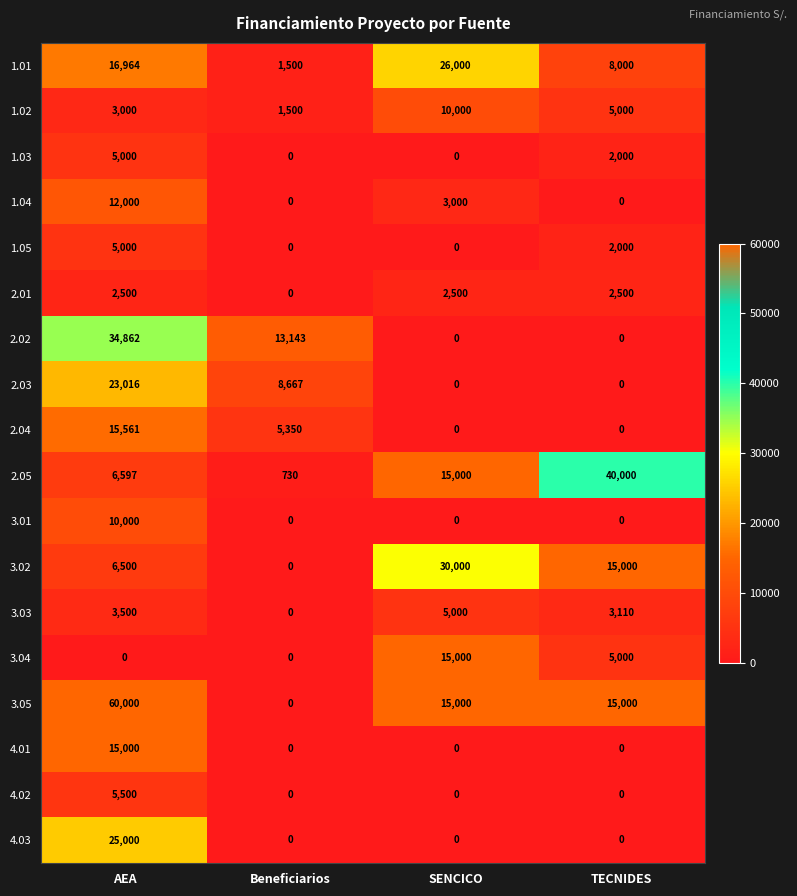

What is the average value of the 1.05 series?

1750